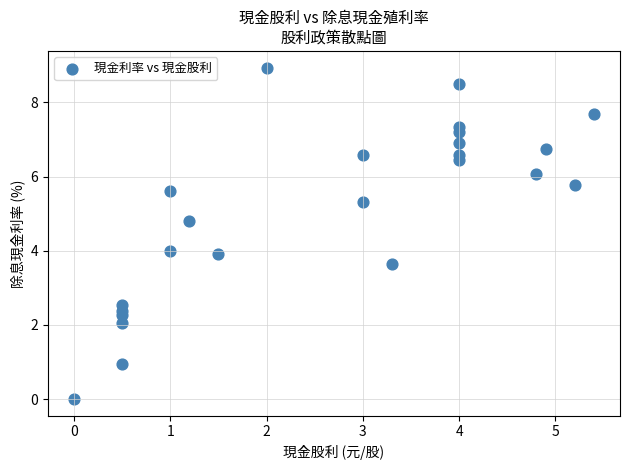

What is the range of Y values (max minus min)?

8.9